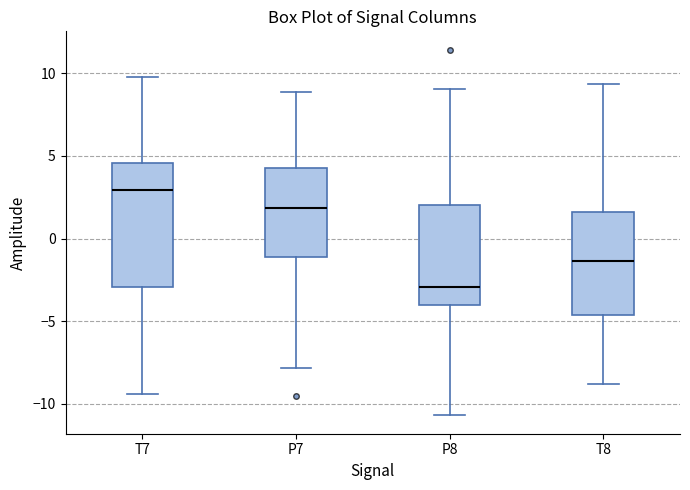

Reading left to right, read every box against the y-axis: the position of its median line, the range the box covers, and the ends of its whiskers. The values are not printed on the chart, so give them approximately, as read against the axis.

T7: median 3.0, box -3.0 to 4.5, whiskers -9.5 to 10.0
P7: median 2.0, box -1.0 to 4.5, whiskers -8.0 to 9.0
P8: median -3.0, box -4.0 to 2.0, whiskers -10.5 to 9.0
T8: median -1.5, box -4.5 to 1.5, whiskers -9.0 to 9.5